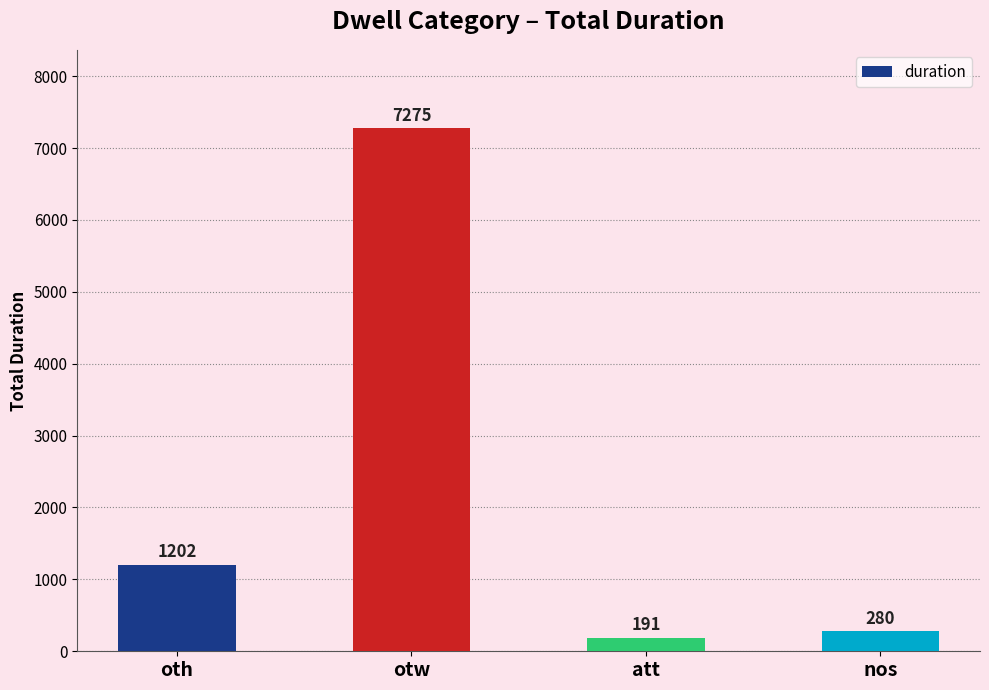

Rank the categories by value from lowest to highest.

att, nos, oth, otw